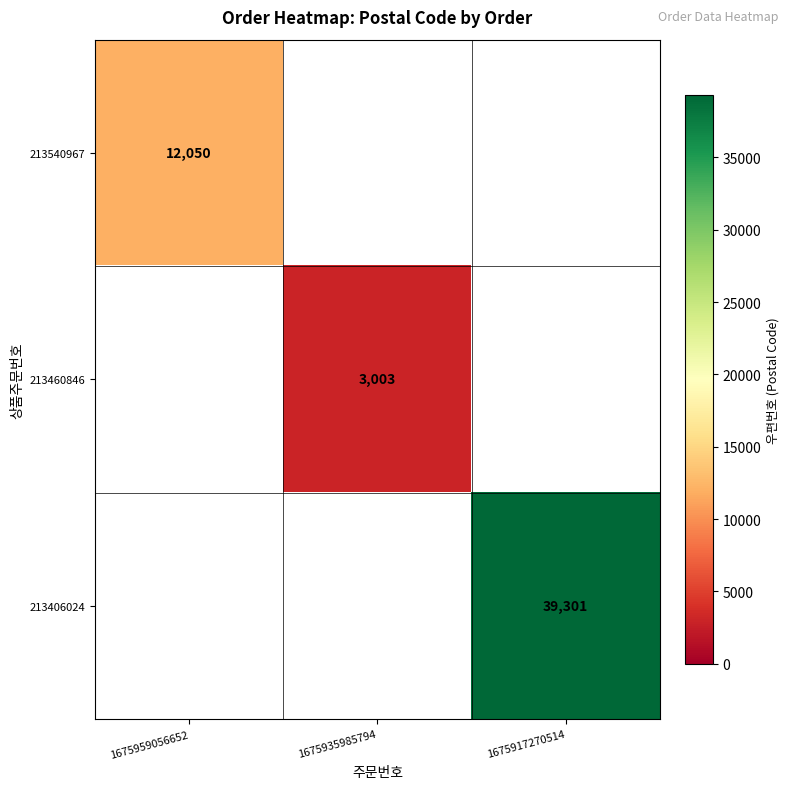

At which label does 213406024 reach its peak?

1675917270514